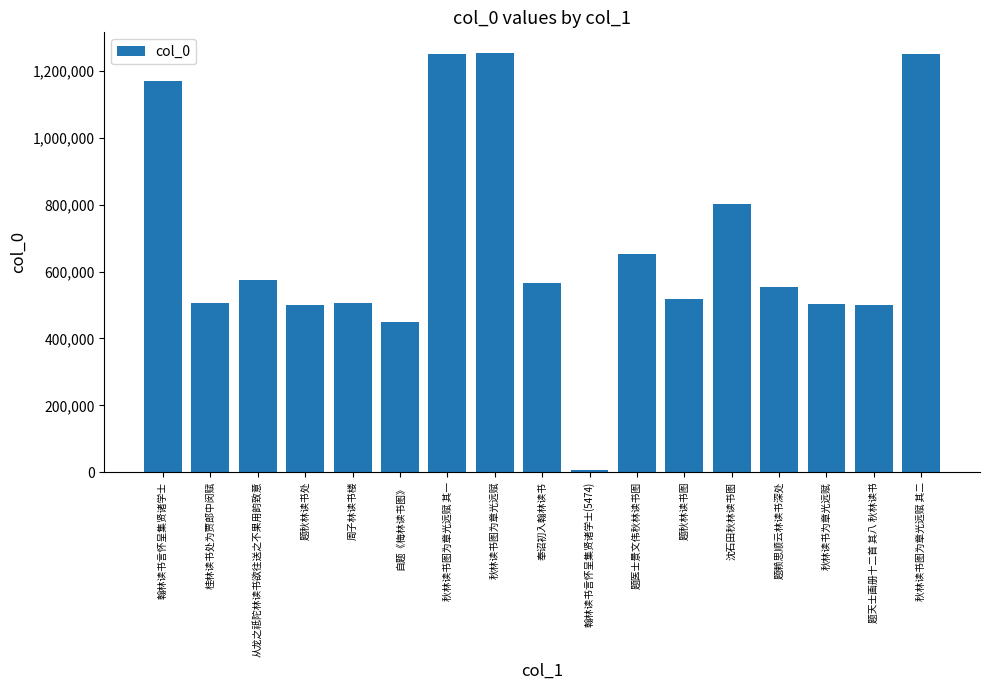

What position from the left is 翰林读书言怀呈集贤诸学士?

1